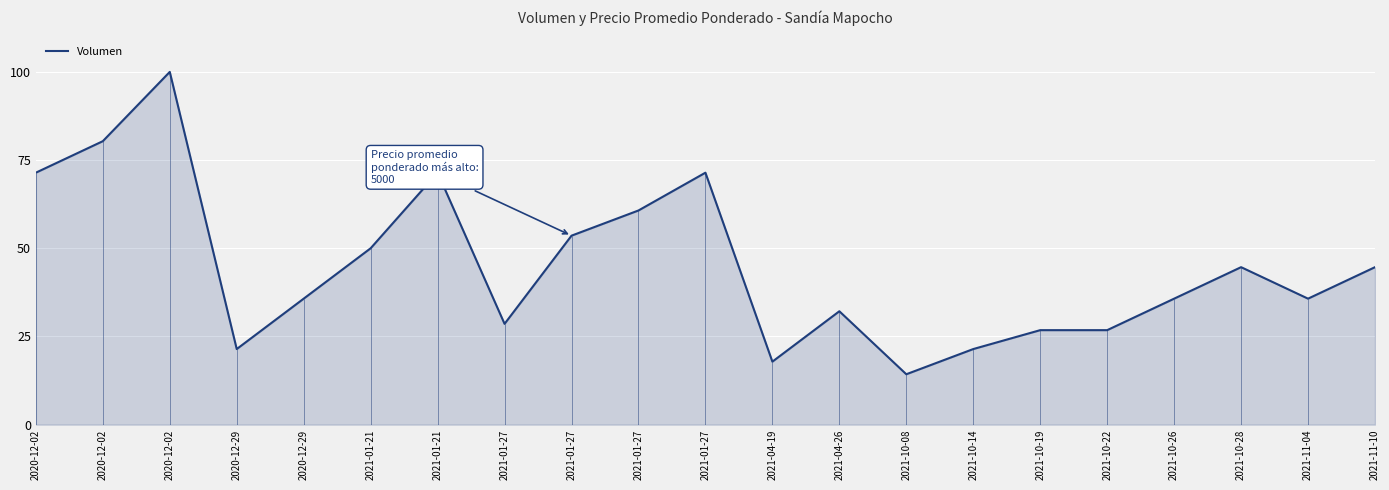

What is the ratio of the value at 2021-01-27 to the value at 2021-10-08?

5.0